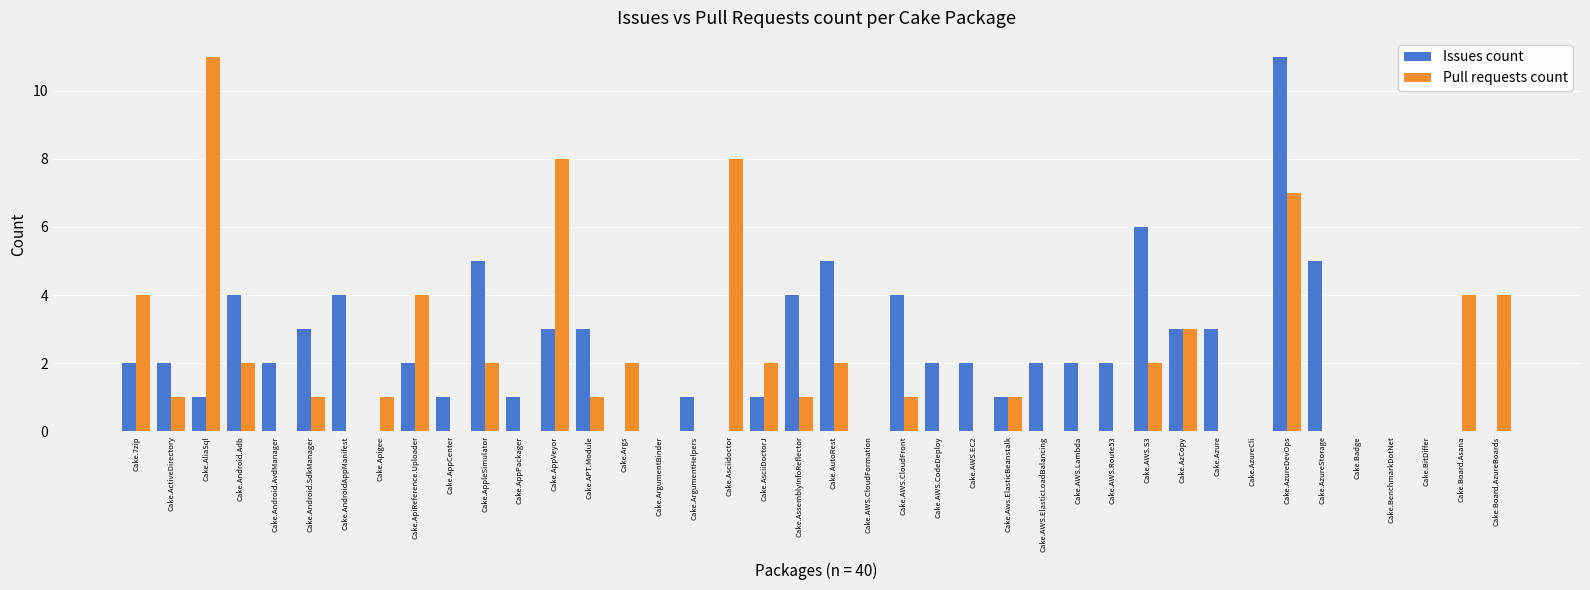

Between Cake.APT.Module and Cake.Aws.ElasticBeanstalk, which series saw the biggest shift?

Issues count